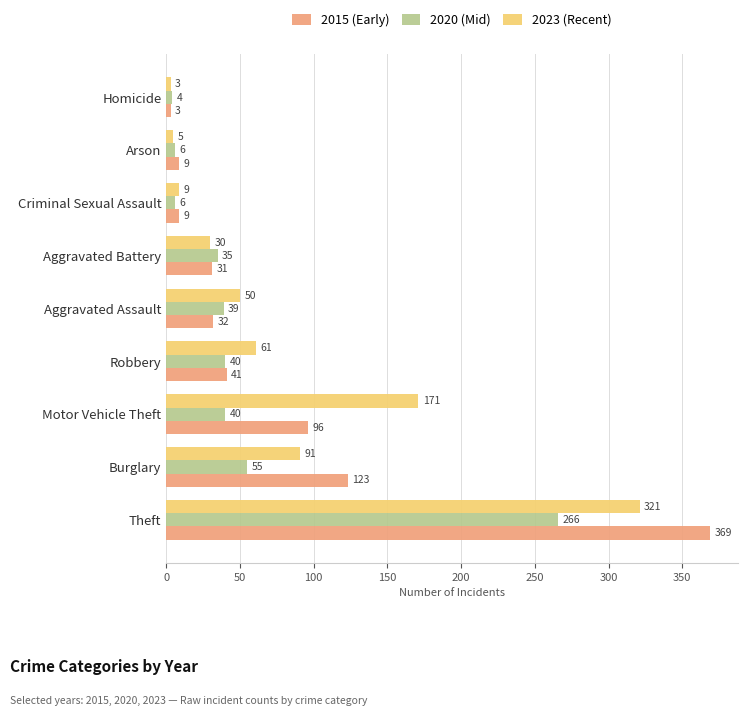

What is the lowest value of the 2015 (Early) series?

3